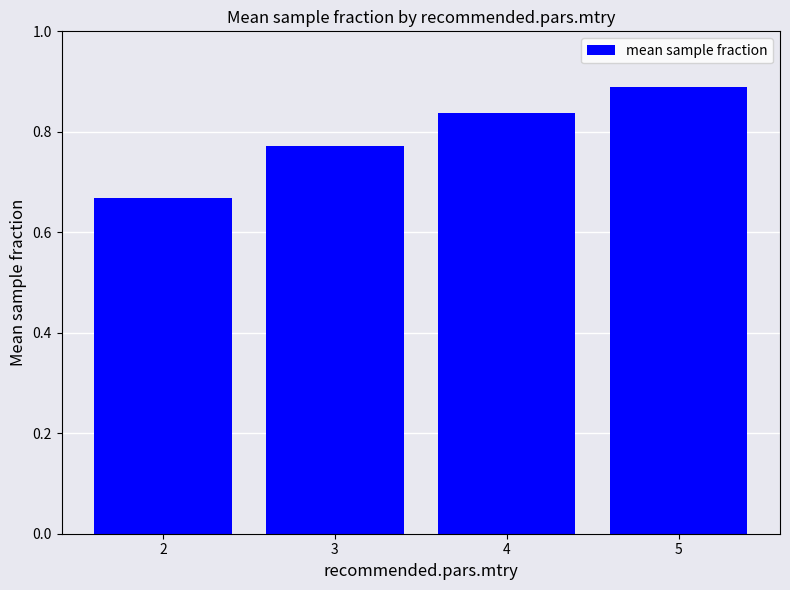

Rank the categories by value from highest to lowest.

5, 4, 3, 2